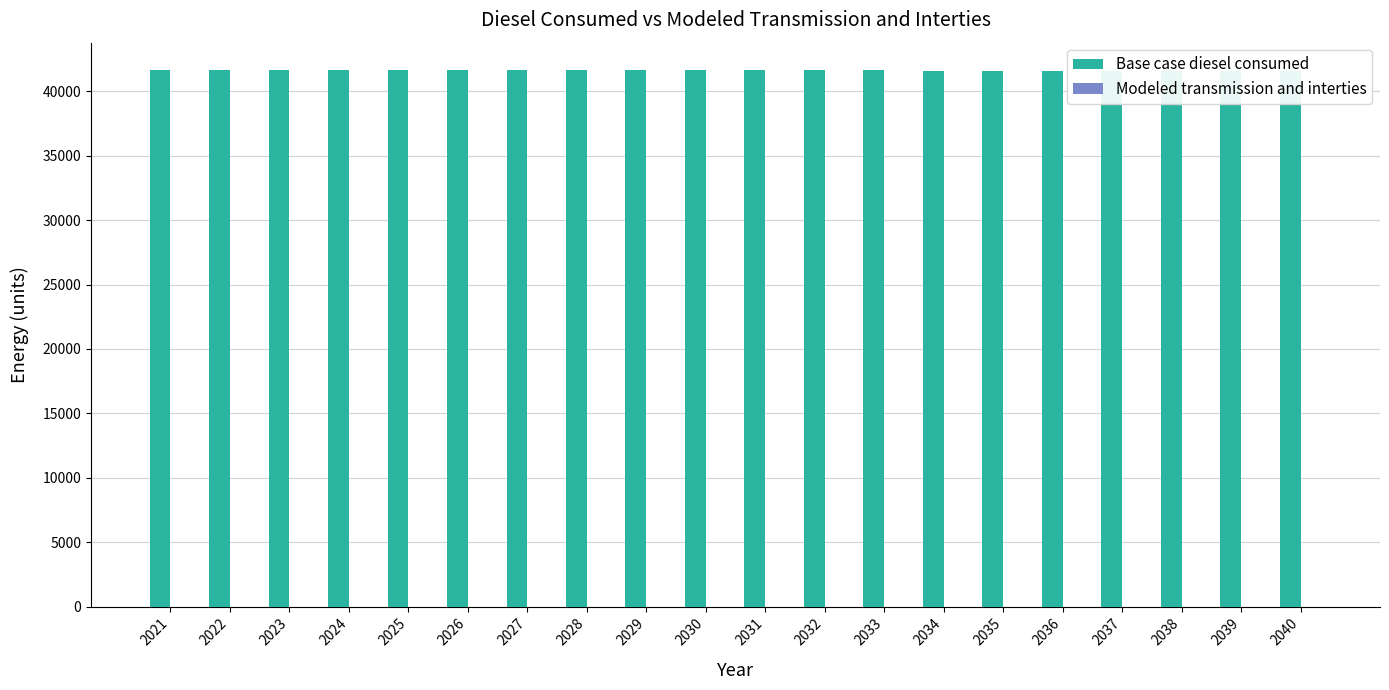

At how many categories does at least one series exceed 7514?

20